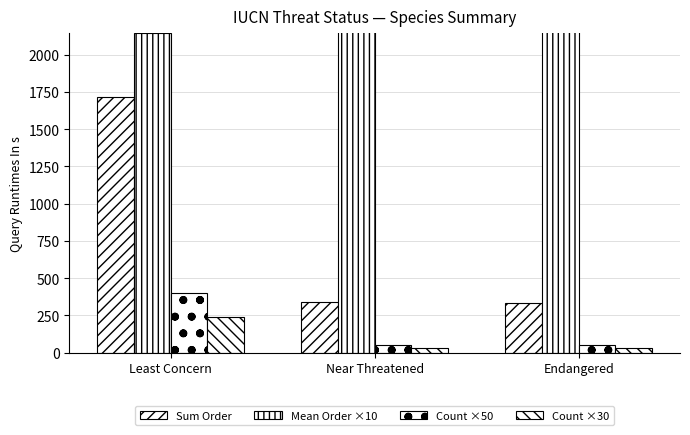

At how many categories does at least one series exceed 2491?

2